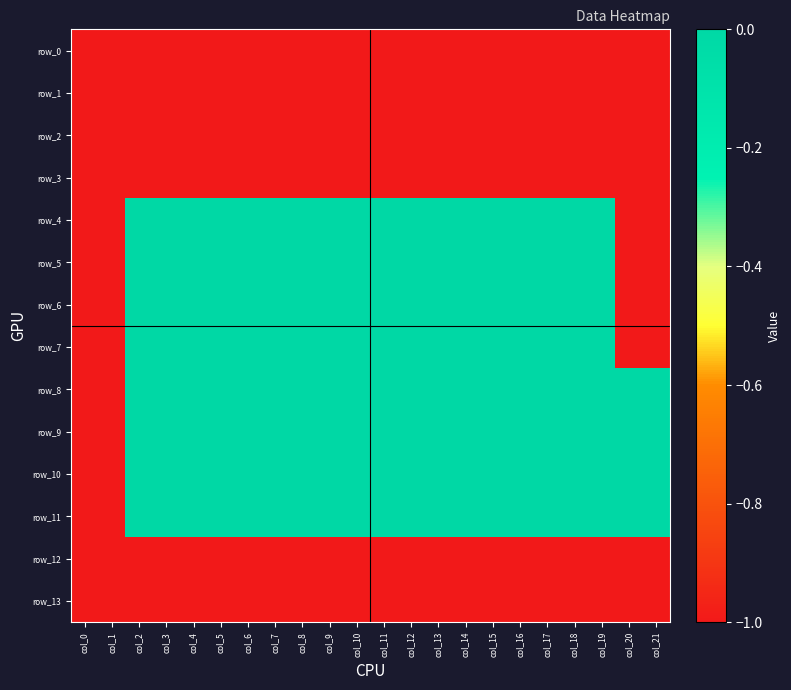

Which series has the largest total across all categories?

row_8